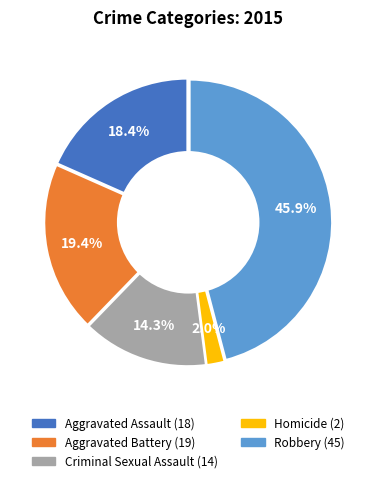

How many slices are in this pie chart?

5